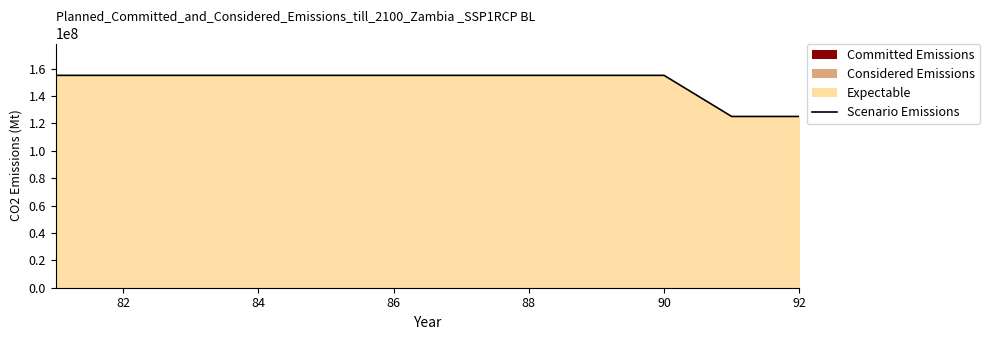

What is the difference between the maximum and minimum values?

30000000